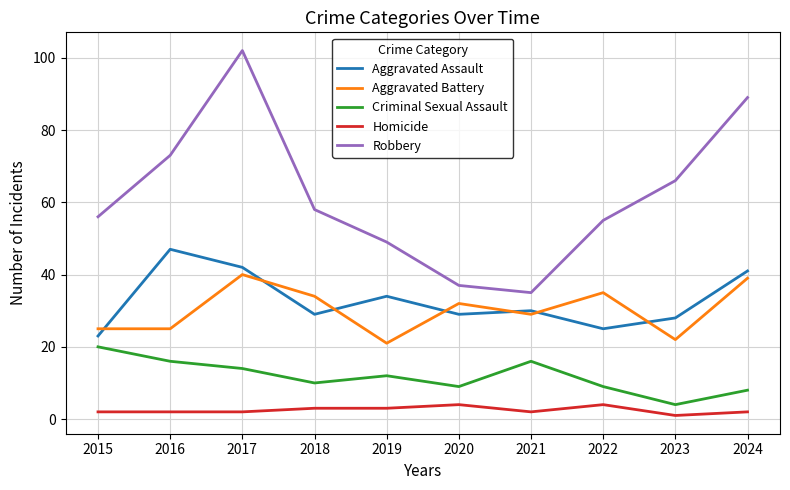

What is the difference between the Aggravated Battery values at 2015 and 2017?

15